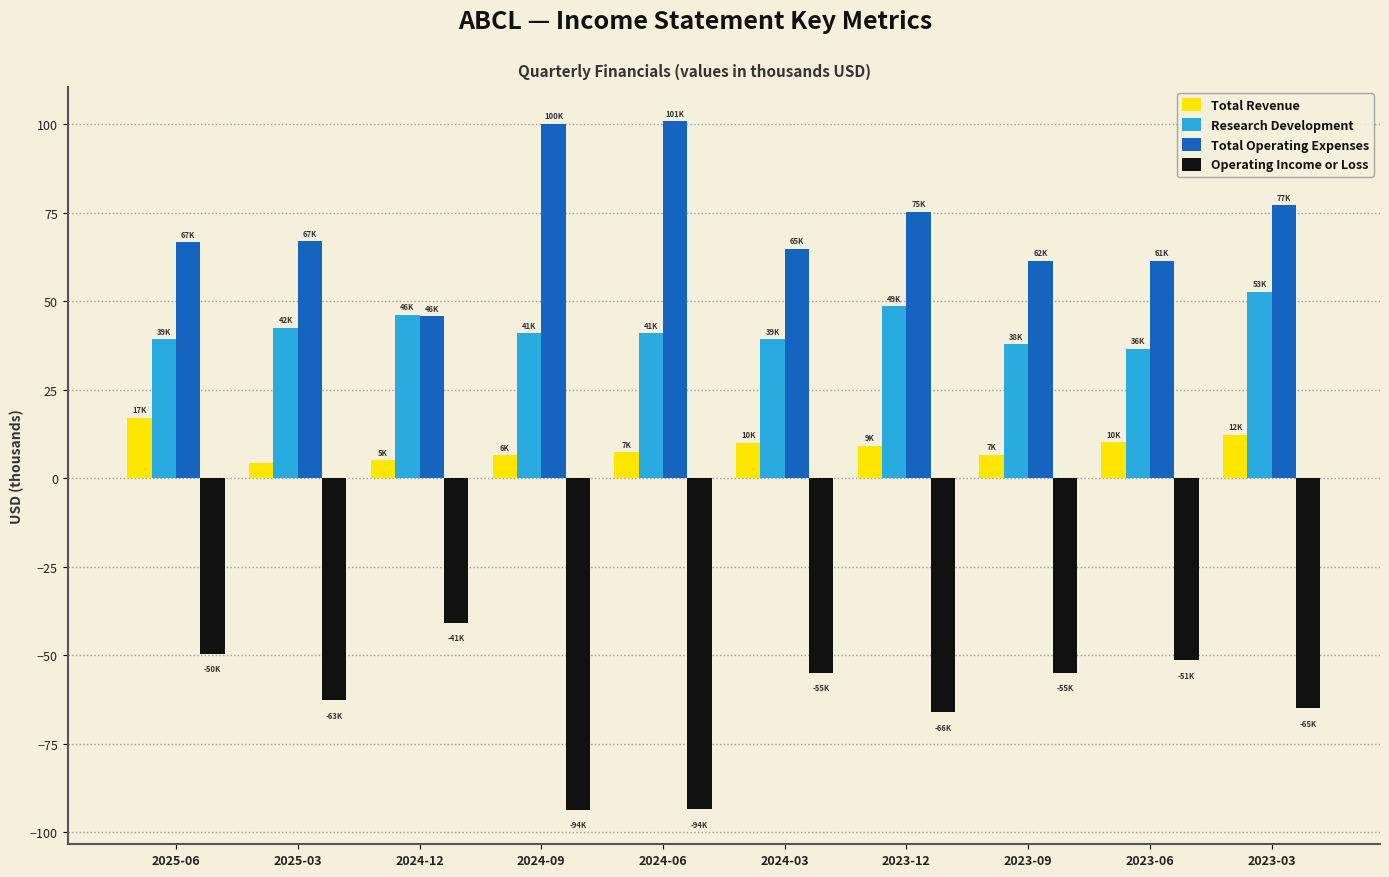

What is the spread (max minus min) of values at 2024-09?

193.9